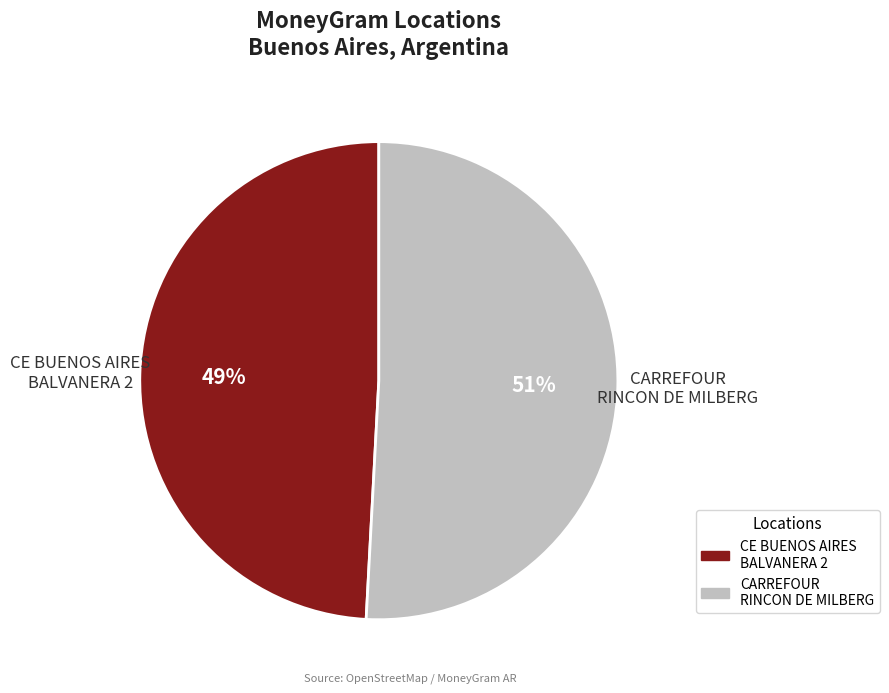

Which category has the biggest portion of the pie?

CARREFOUR RINCON DE MILBERG